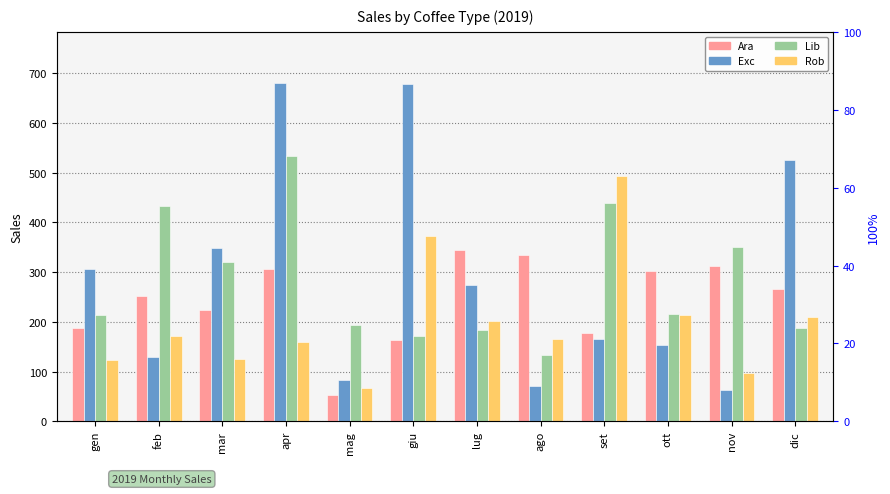

How many data points in Exc are above 273?

6